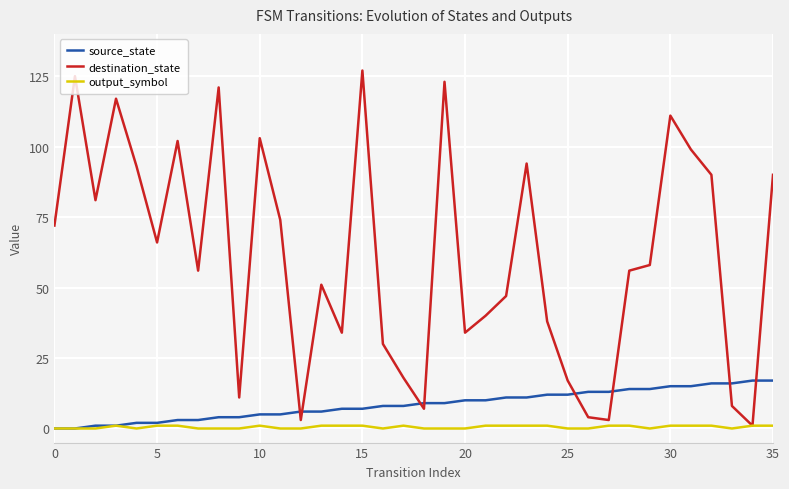

Which series has the largest total across all categories?

destination_state